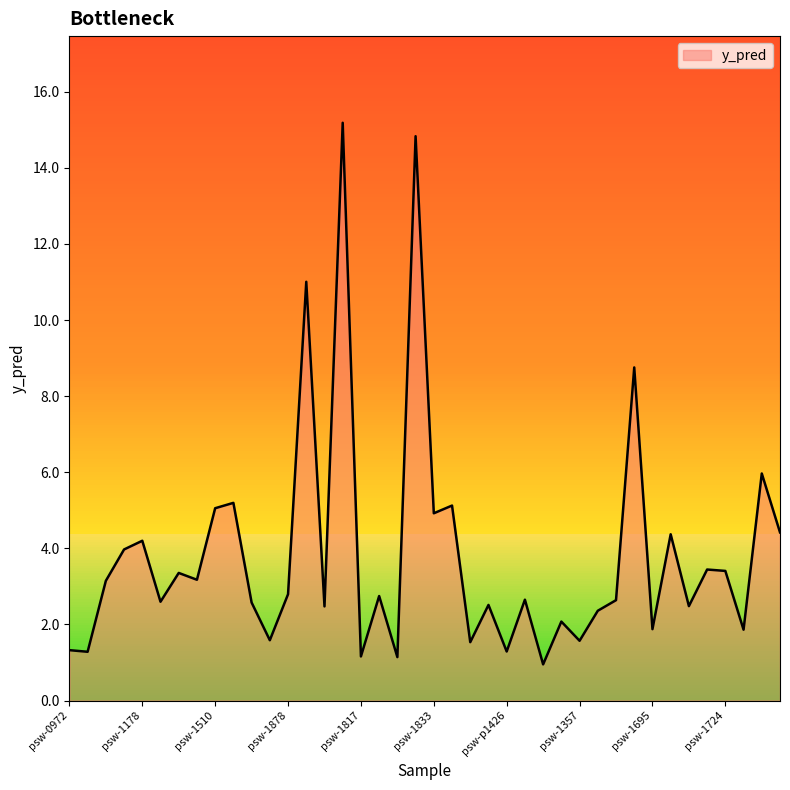

What is the difference between the maximum and minimum values?

14.2